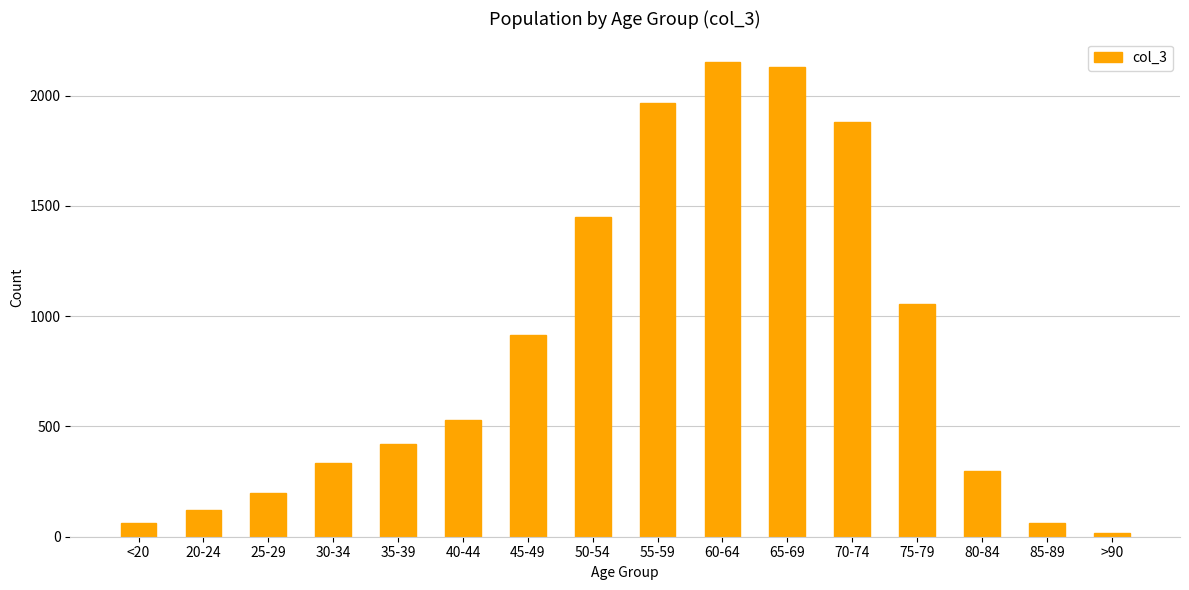

What is the change in value from 20-24 to 70-74?

+1761